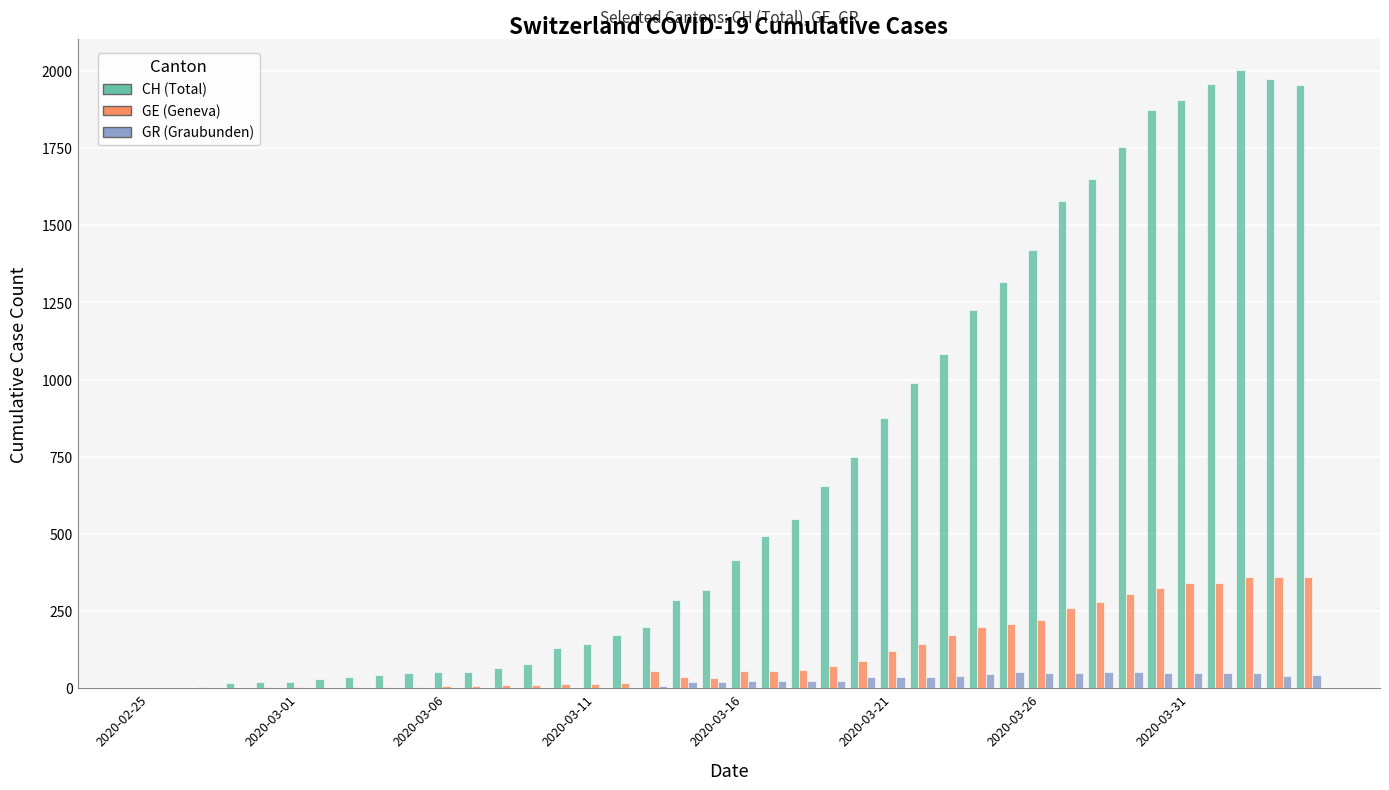

Are the bars grouped side by side (vs. stacked)?

Yes